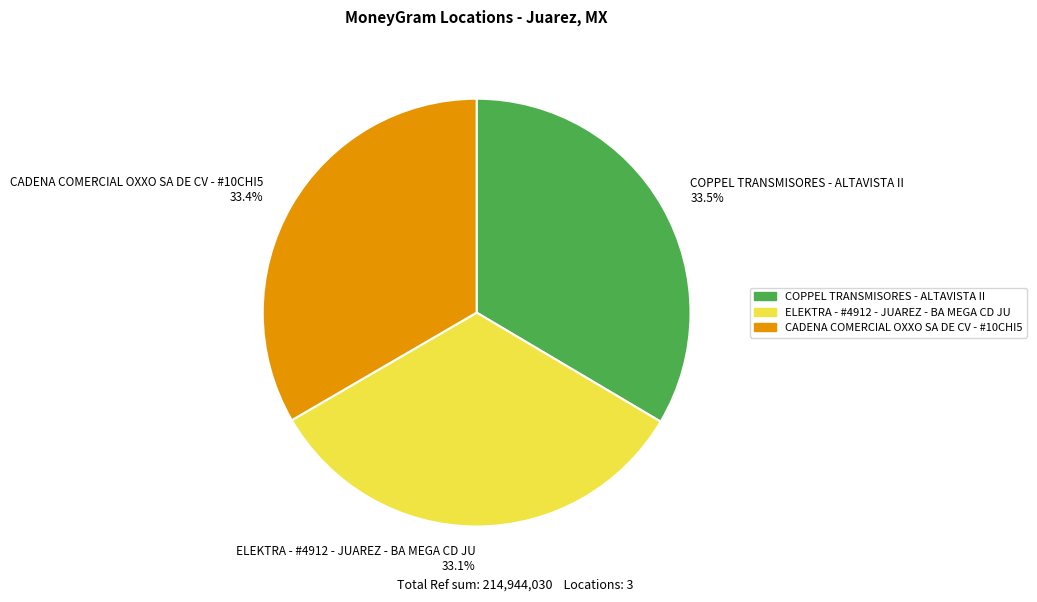

What portion of the pie excludes CADENA COMERCIAL OXXO SA DE CV - #10CHI5 33.4%?

66.6%